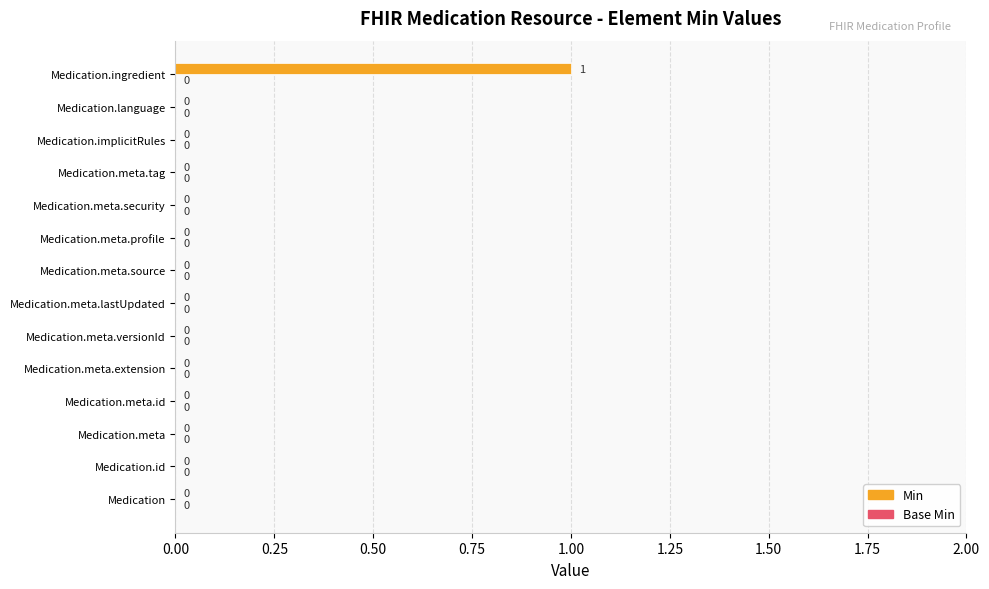

Reading bottom to top, what are all the values shown in this chart?

Medication=0	Medication.id=0	Medication.meta=0	Medication.meta.id=0	Medication.meta.extension=0	Medication.meta.versionId=0	Medication.meta.lastUpdated=0	Medication.meta.source=0	Medication.meta.profile=0	Medication.meta.security=0	Medication.meta.tag=0	Medication.implicitRules=0	Medication.language=0	Medication.ingredient=1